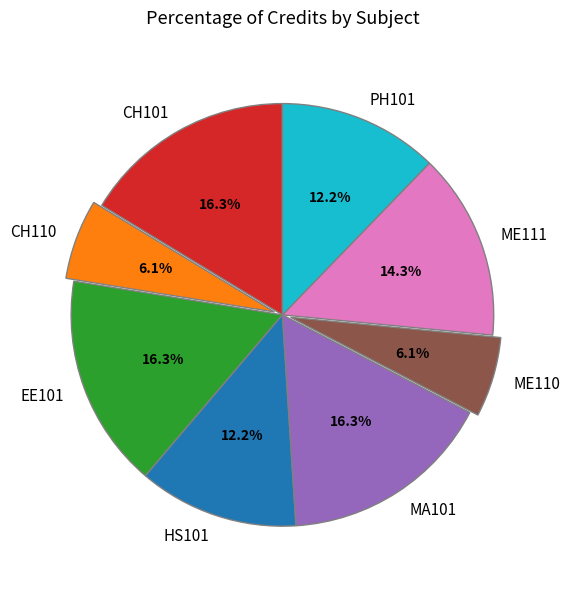

What percentage is the CH110 slice, to the nearest percent?

6%